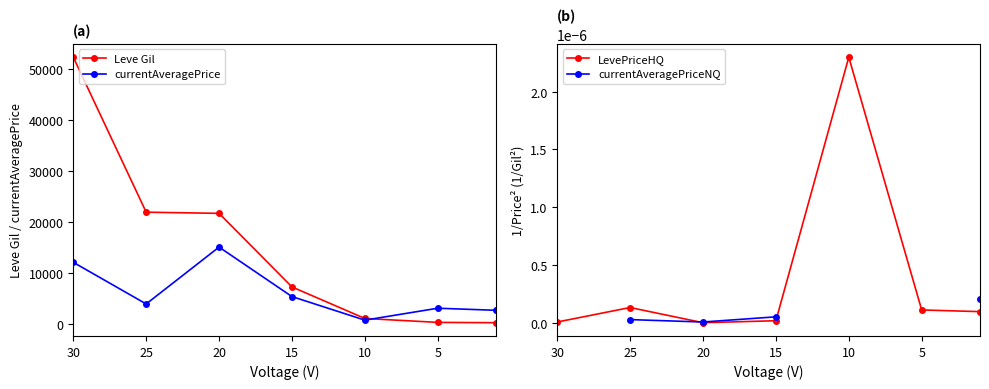

Where is the first local minimum for LevePriceHQ?

20